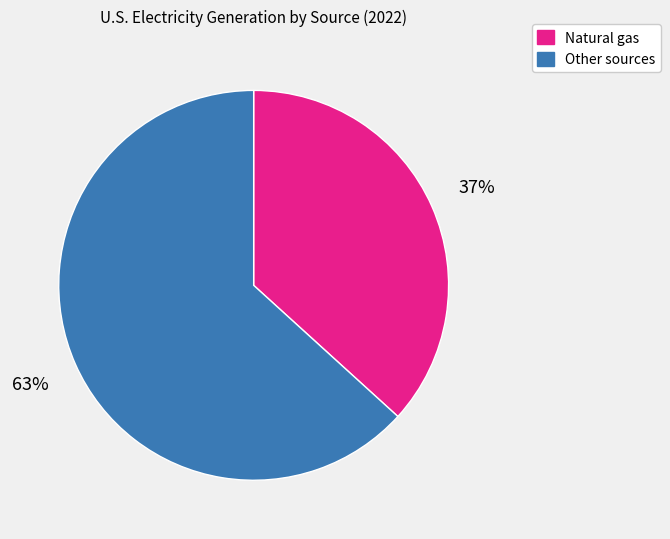

Is there a majority slice in this chart?

Yes